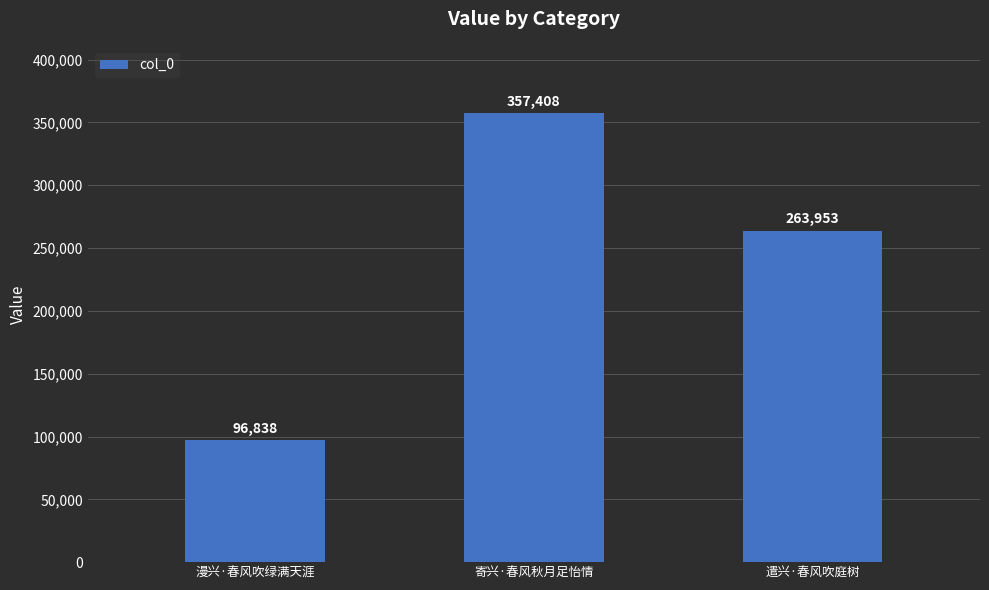

Reading right to left, list all the values displayed in this chart.

遣兴·春风吹庭树=263953	寄兴·春风秋月足怡情=357408	漫兴·春风吹绿满天涯=96838